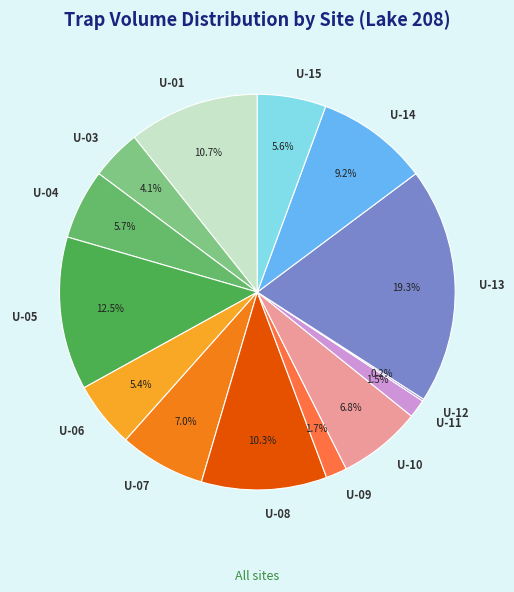

What is the largest slice in the pie chart?

U-13